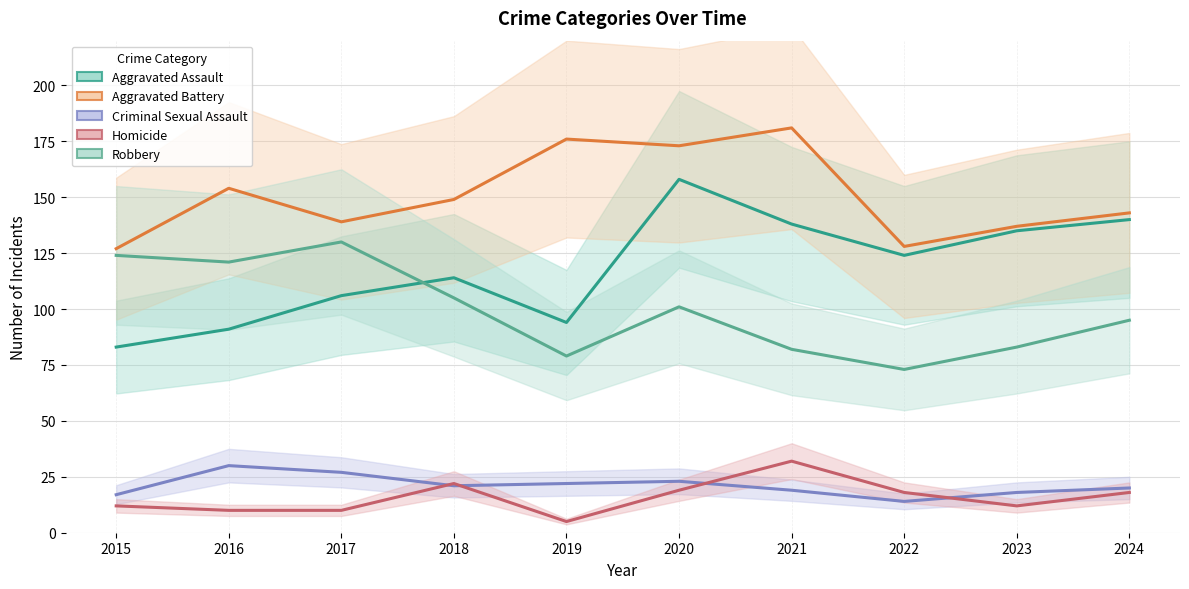

How many distinct data groups are displayed?

5